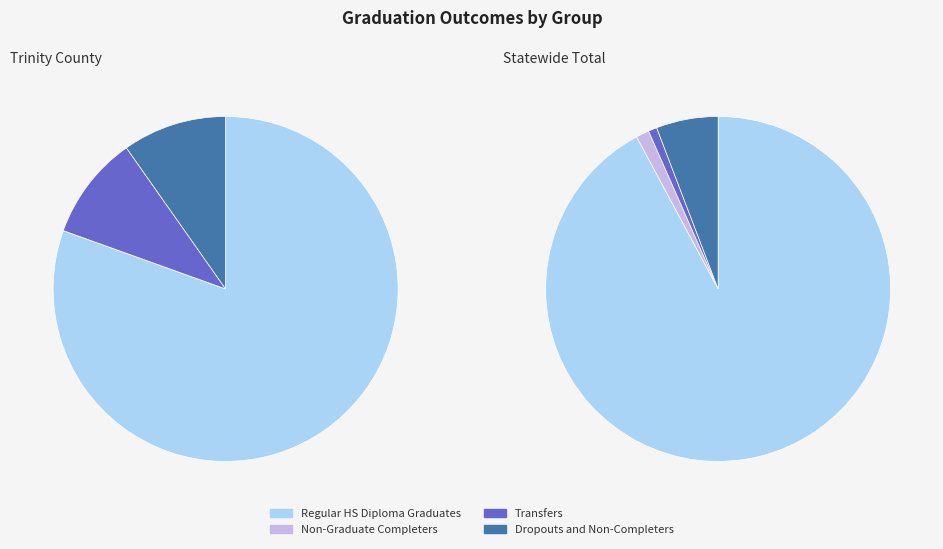

Does any single category account for the majority?

Yes